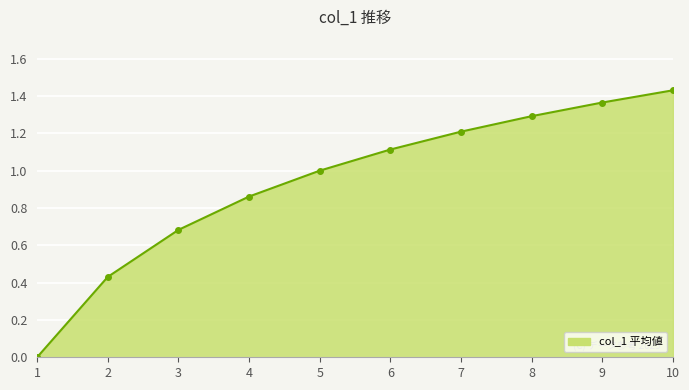

Which label corresponds to the largest value in the chart?

10